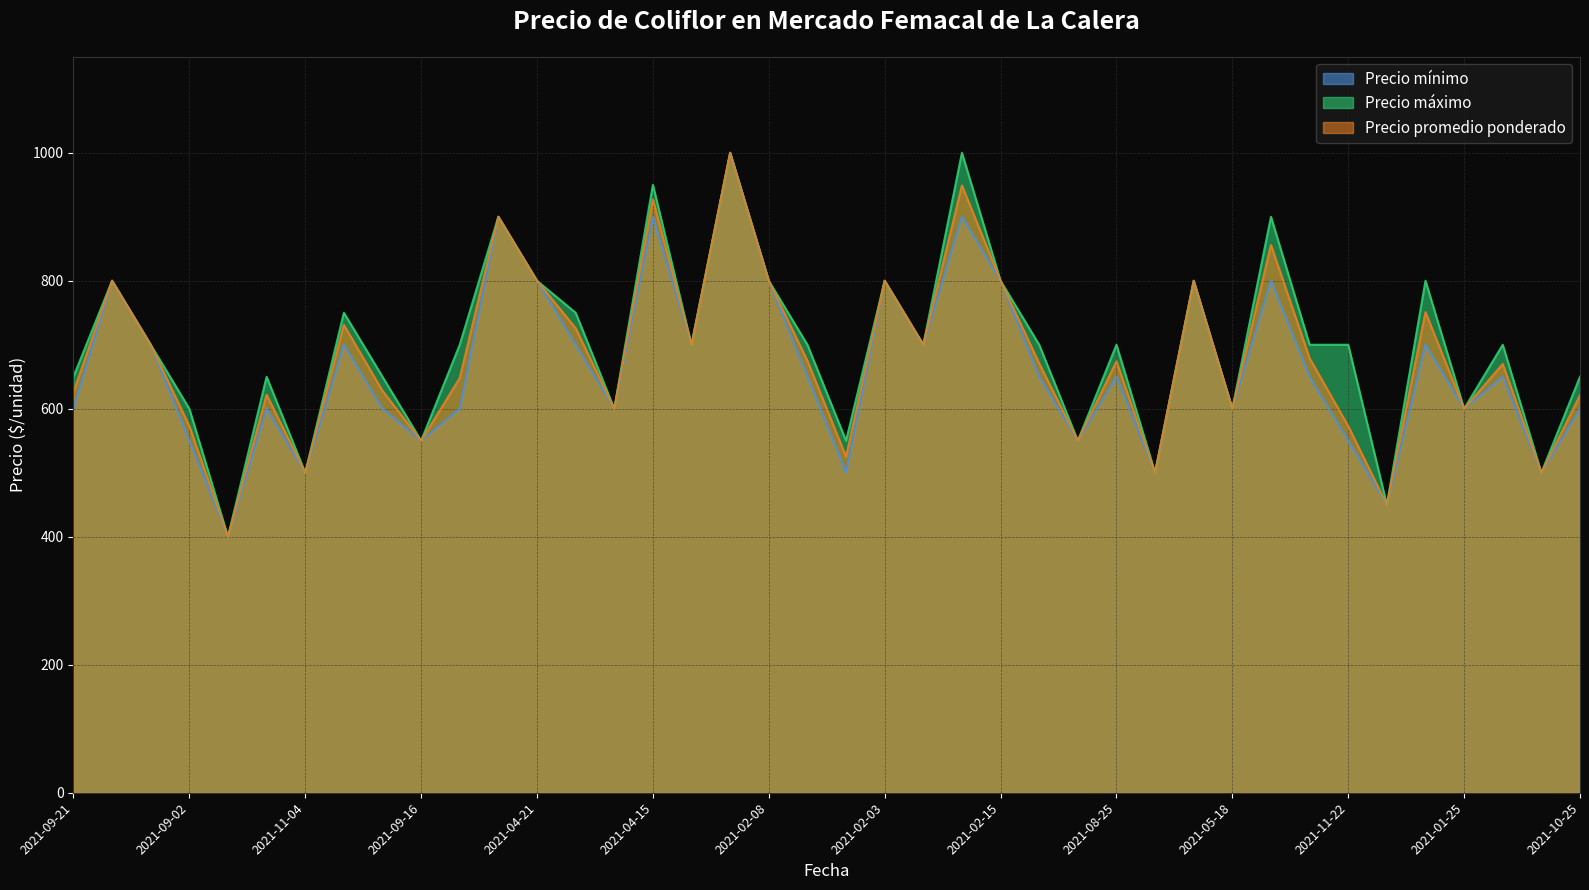

True or false: Precio máximo has more than 1 interior local peaks.

True